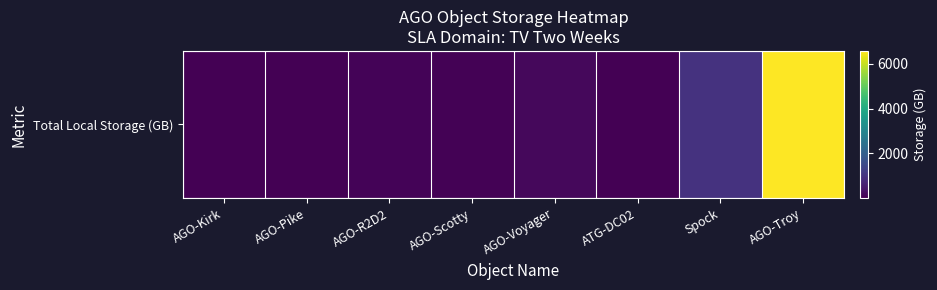

List the labels in order of value, smallest first.

AGO-Pike, ATG-DC02, AGO-Kirk, AGO-Scotty, AGO-R2D2, AGO-Voyager, Spock, AGO-Troy